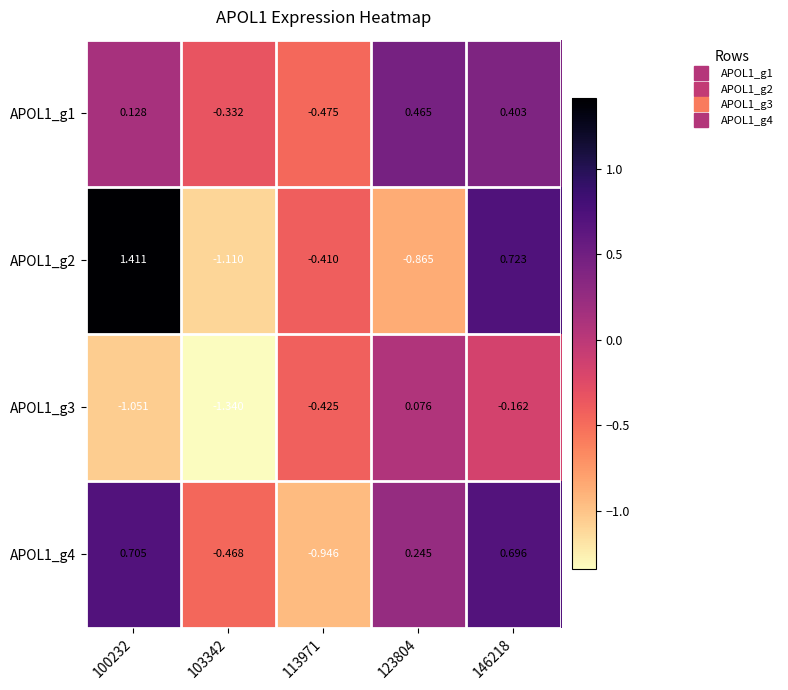

Is the value of APOL1_g2 at 123804 greater than the value of APOL1_g1 at 100232?

No